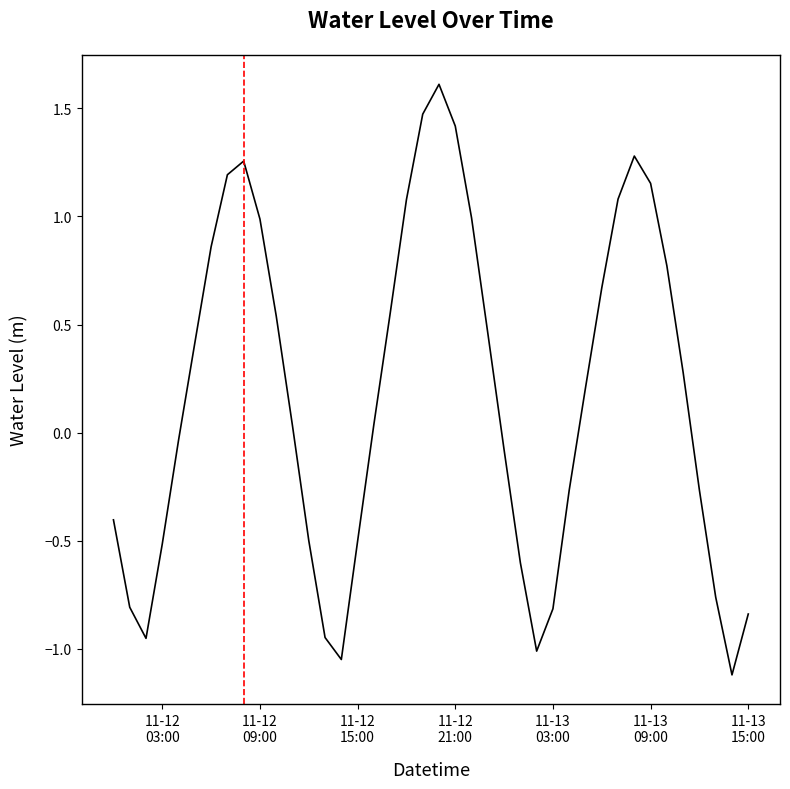

What is the smallest value displayed?

-1.1